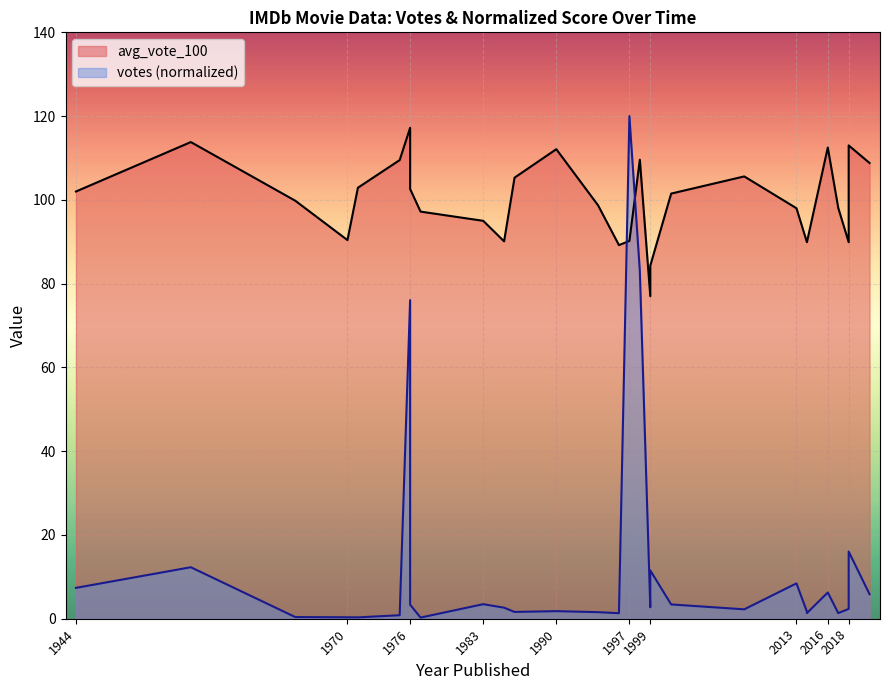

True or false: votes has a value of 2.7 at 1999.

True